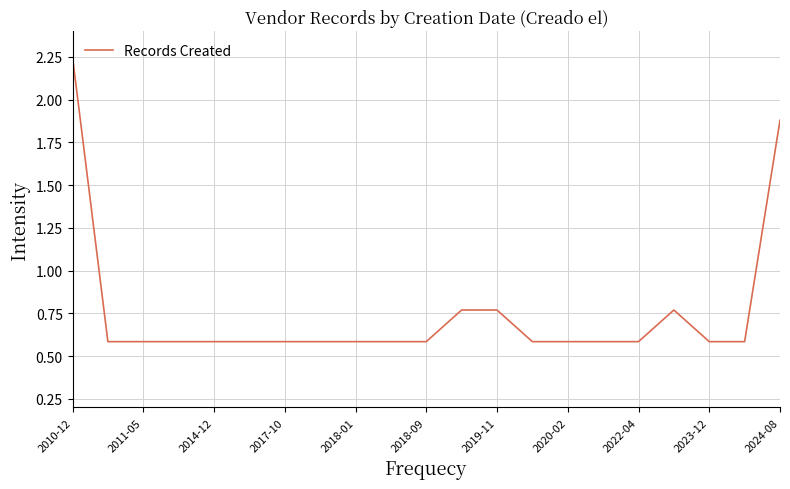

What is the smallest value displayed?

0.6